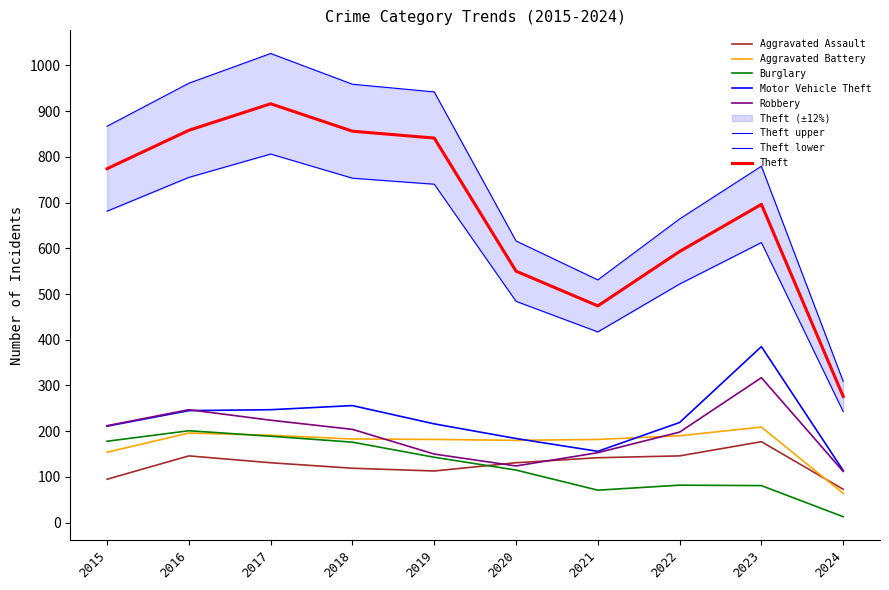

At which label is Burglary closest to 107?

2020